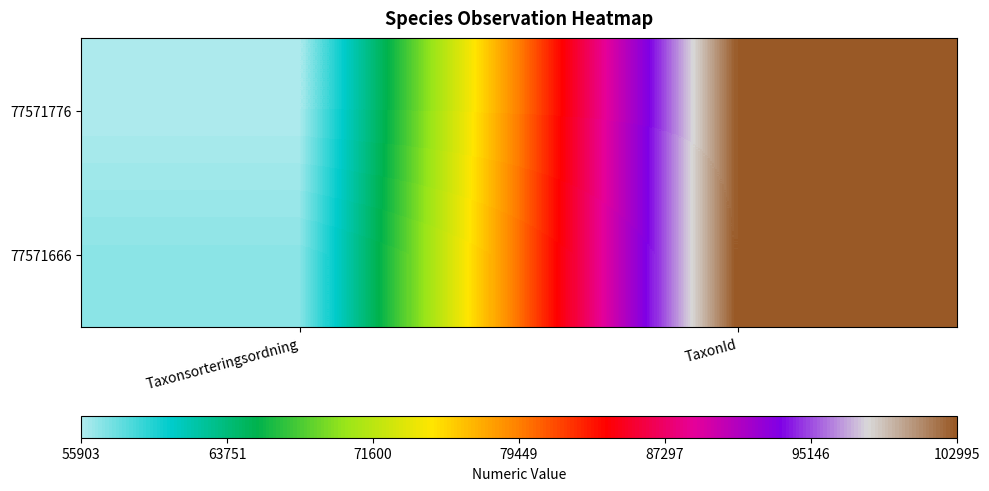

Reading left to right, what are all the values shown in this chart?

77571776: Taxonsorteringsordning=55903	TaxonId=102961
77571666: Taxonsorteringsordning=56887	TaxonId=102995